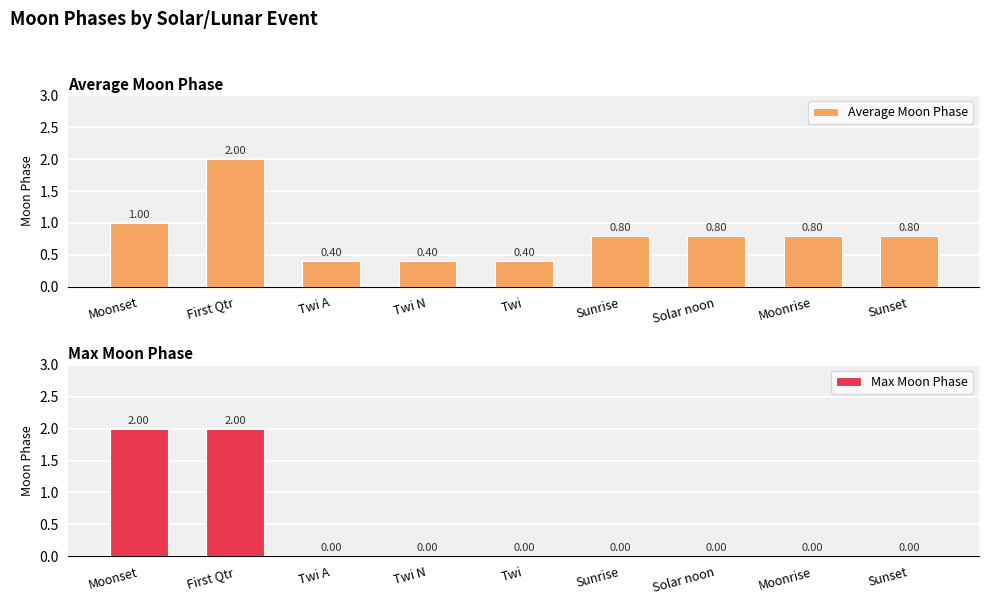

What is the total value across all series at Moonrise?

0.8